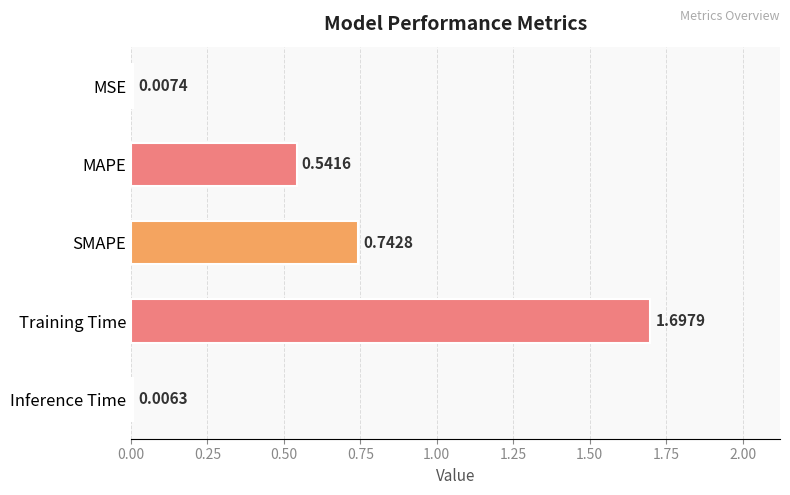

How many categories are shown in the chart?

5